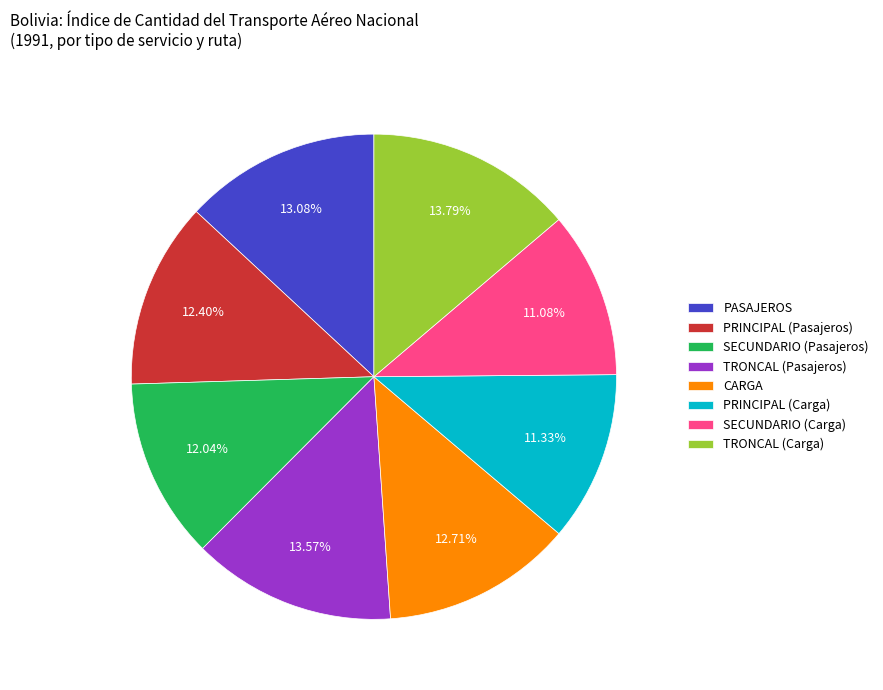

What is the ratio of the value at PRINCIPAL (Carga) to the value at SECUNDARIO (Pasajeros)?

0.9